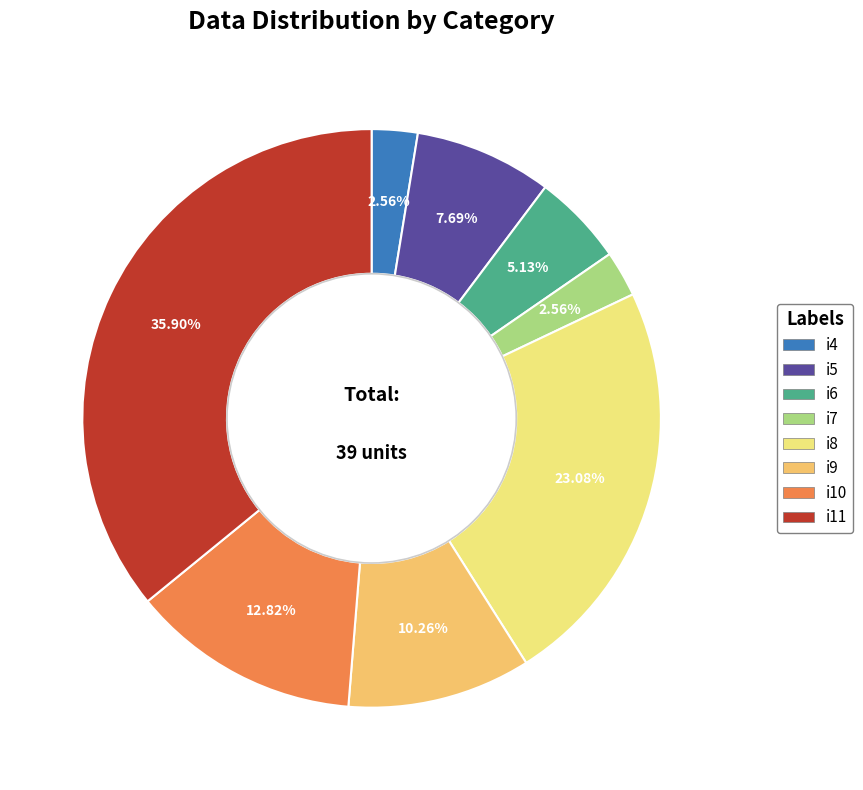

To the nearest percent, what percentage of the pie is i9?

10%